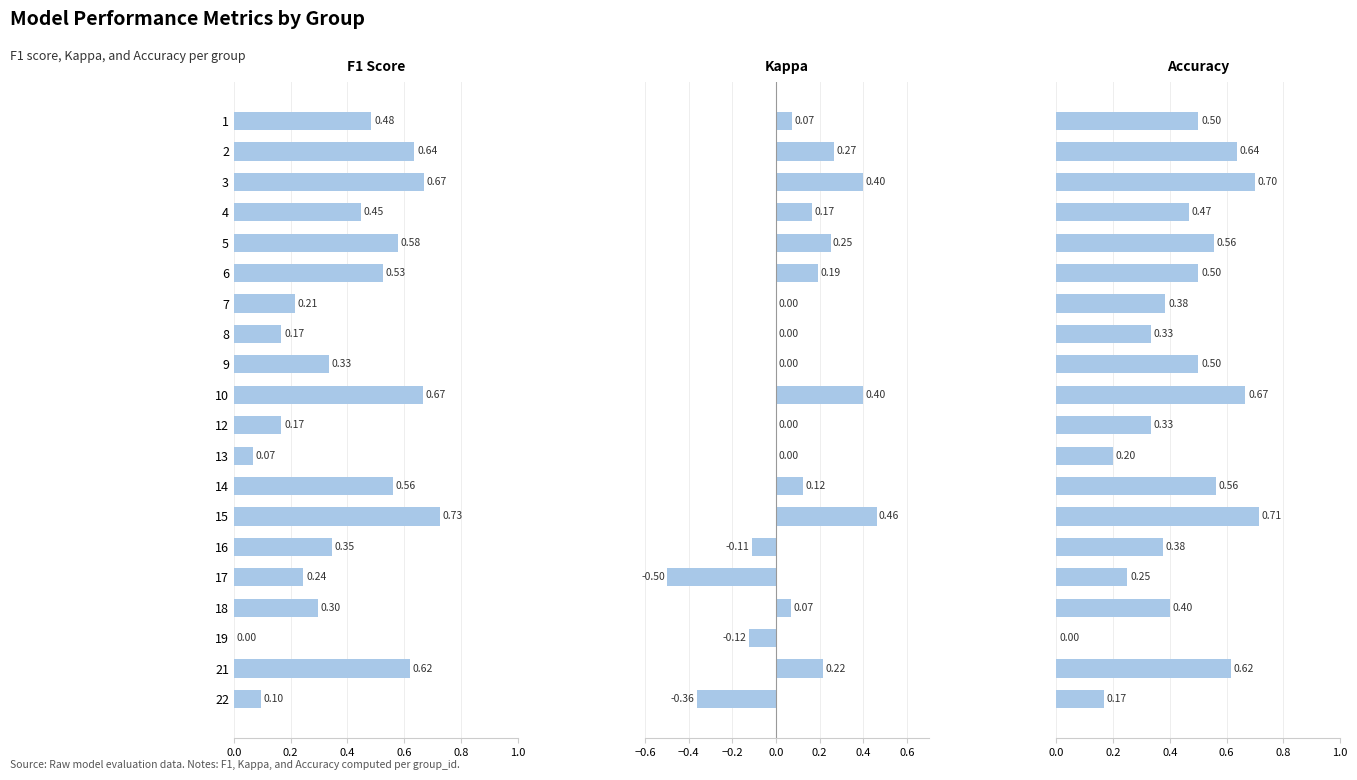

What is the highest value of the accuracy series?

0.7